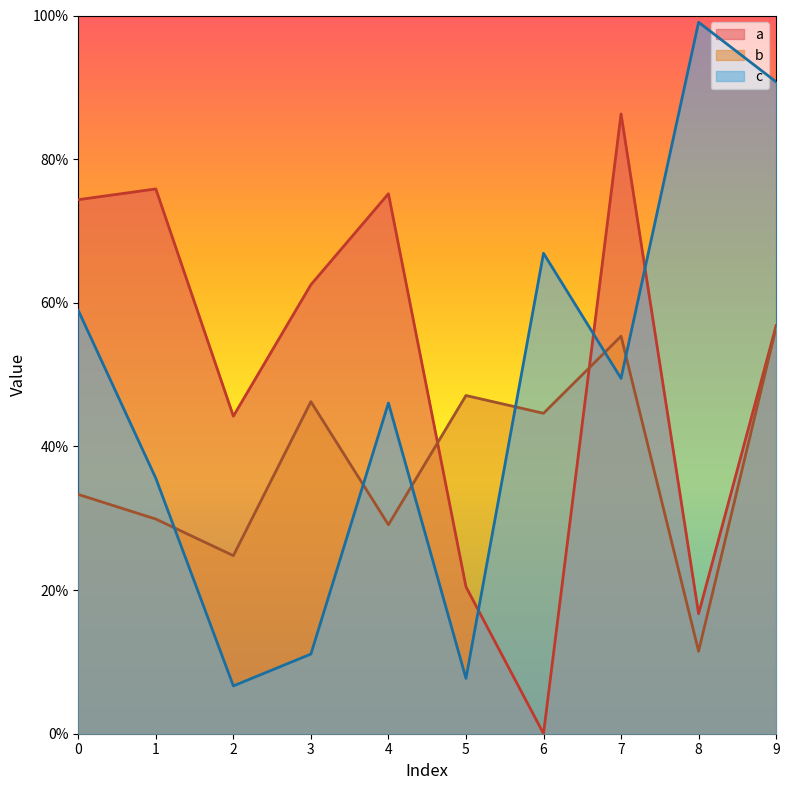

True or false: a has more than 2 interior local peaks.

True